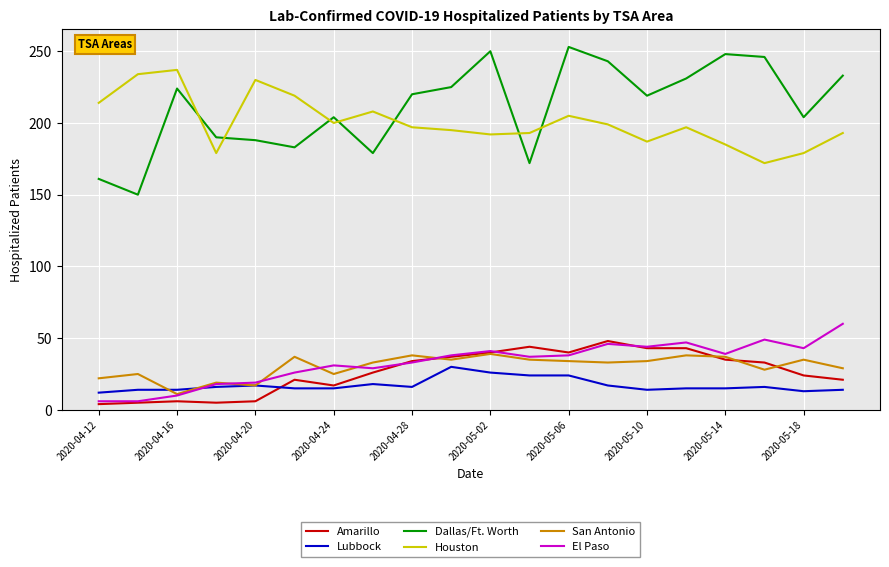

Which series has the widest spread of values?

Dallas/Ft. Worth